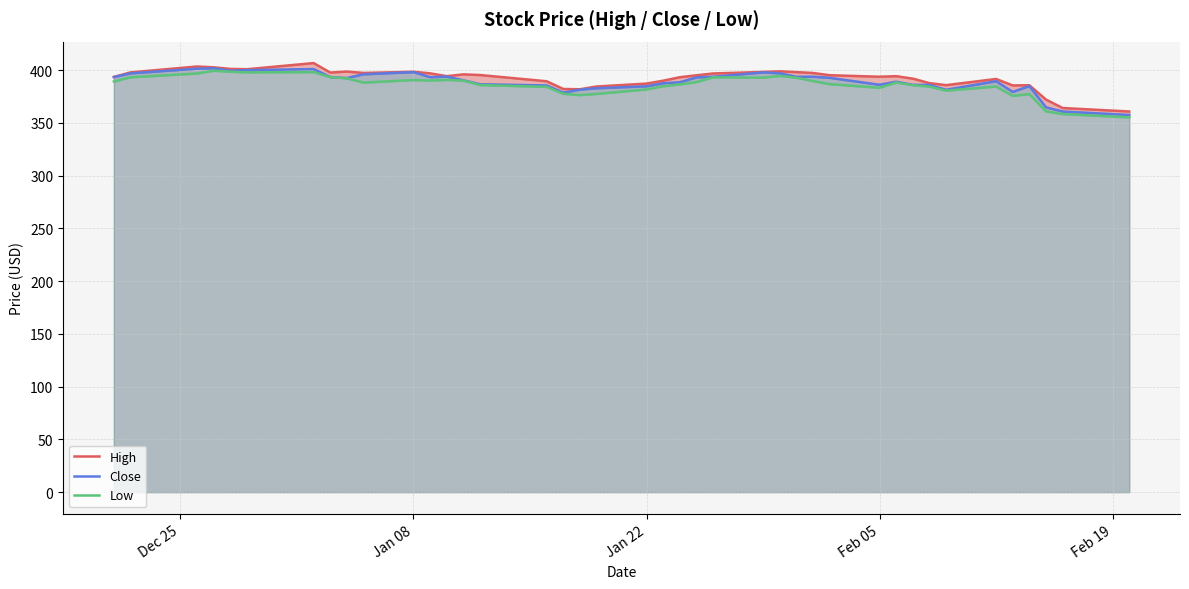

Rank the series at Dec 25 from lowest to highest value.

Low, Close, High